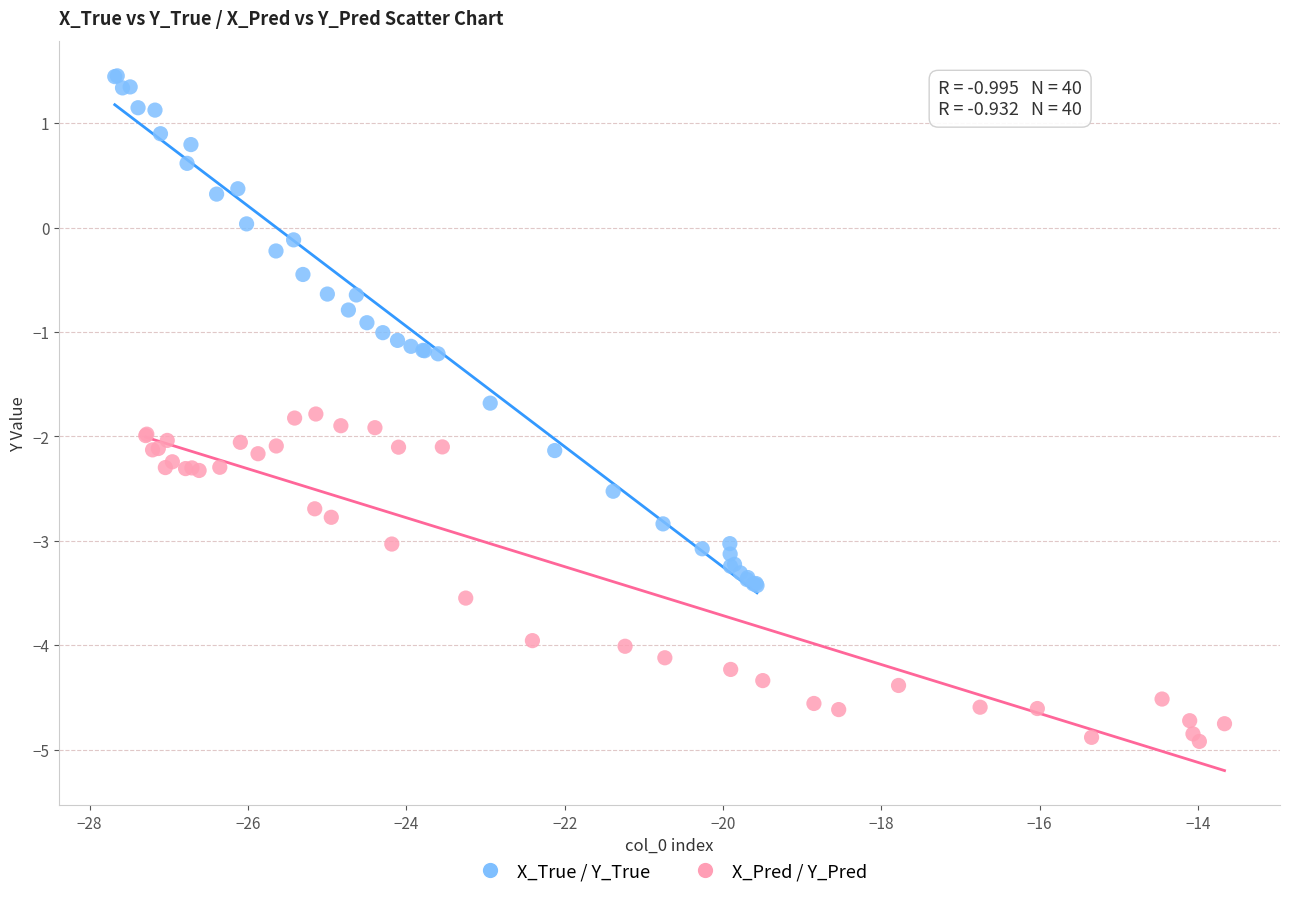

Which series contains the highest Y value?

X_True / Y_True